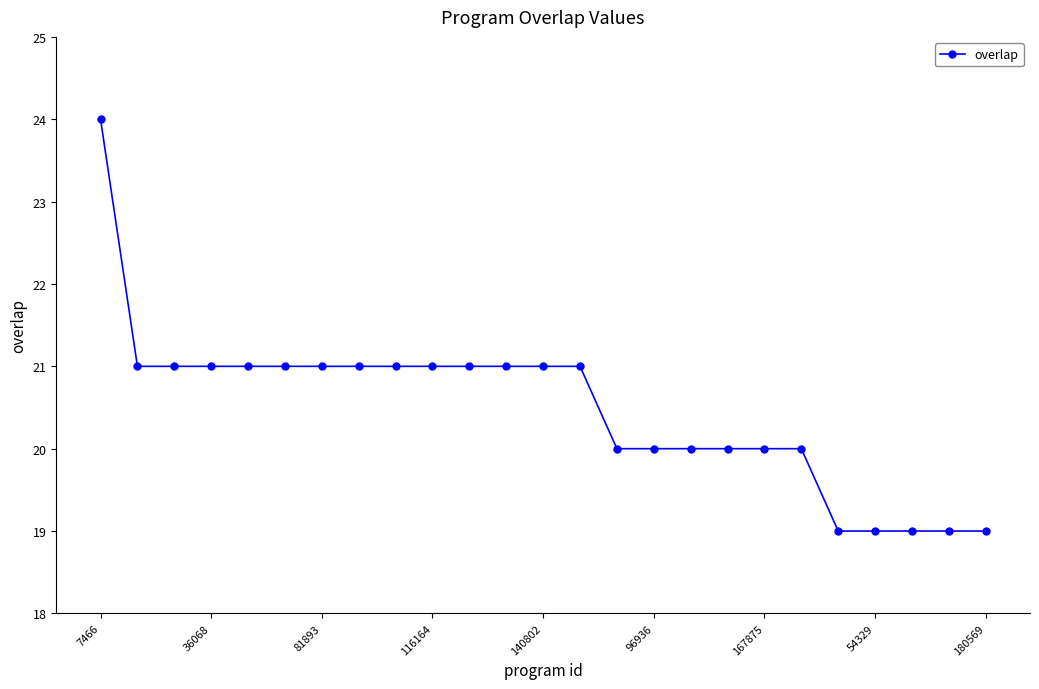

What is the smallest value displayed?

19